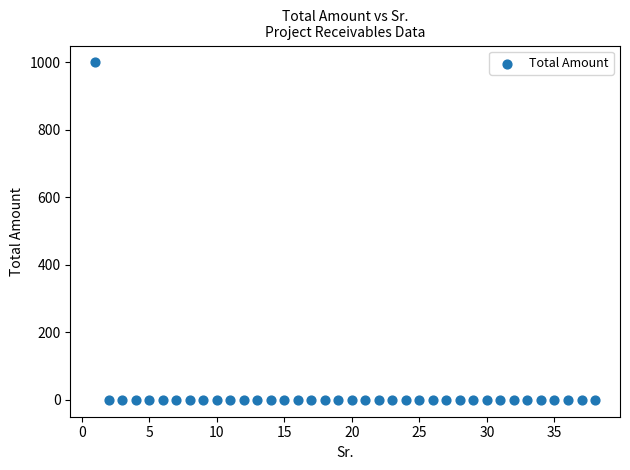

What is the range of X values (max minus min)?

37